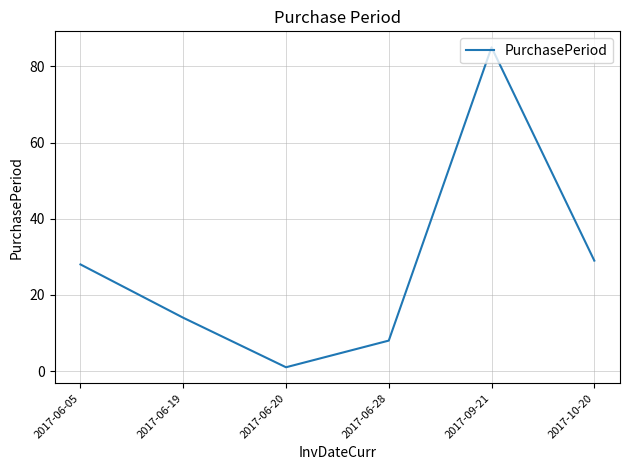

Count the number of data series in this chart.

1